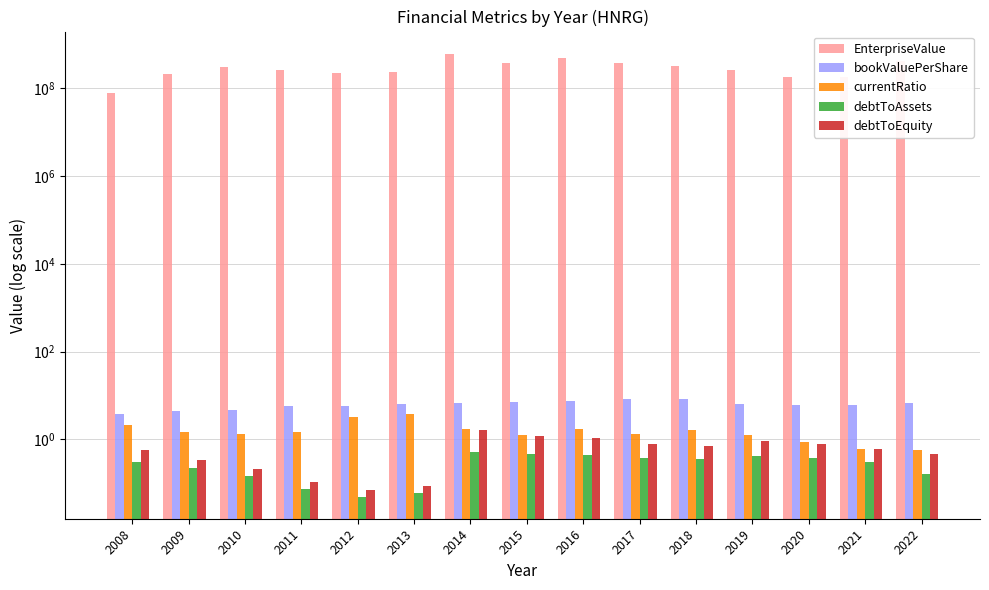

Count the number of data series in this chart.

5